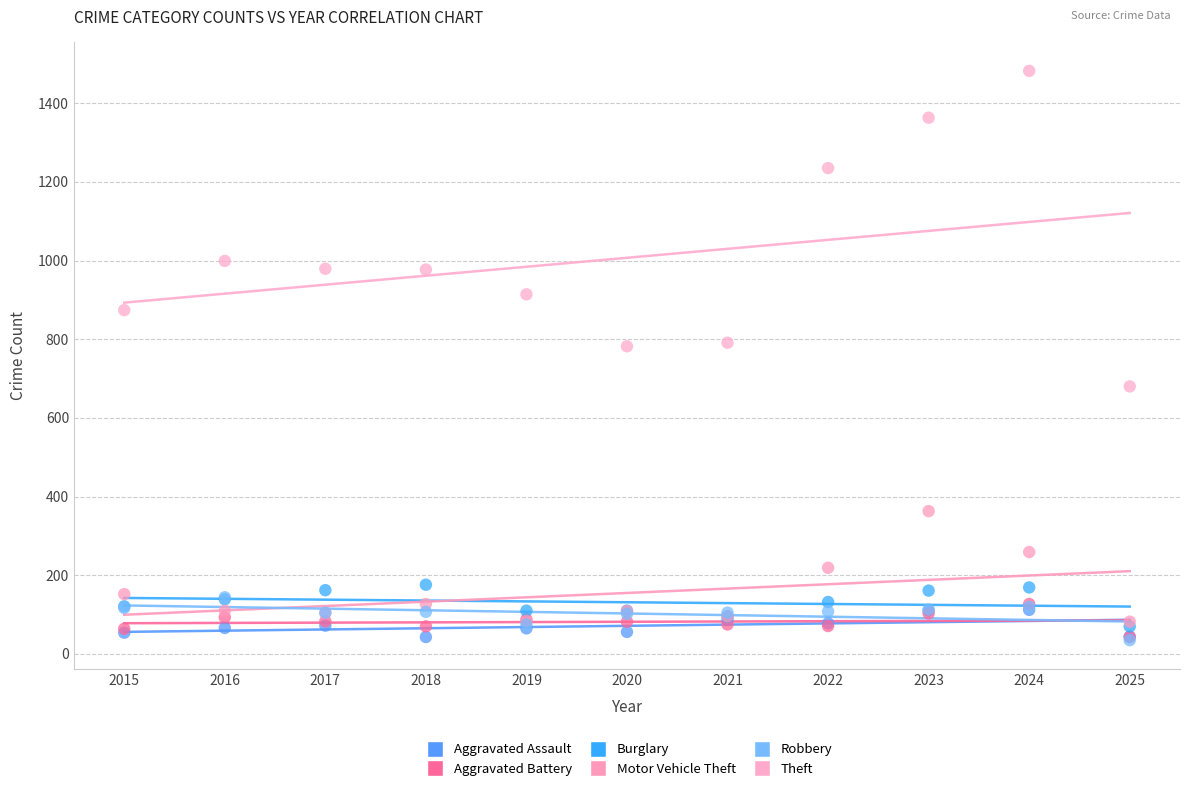

In the Theft series, what Y value is closest to 1081?

999